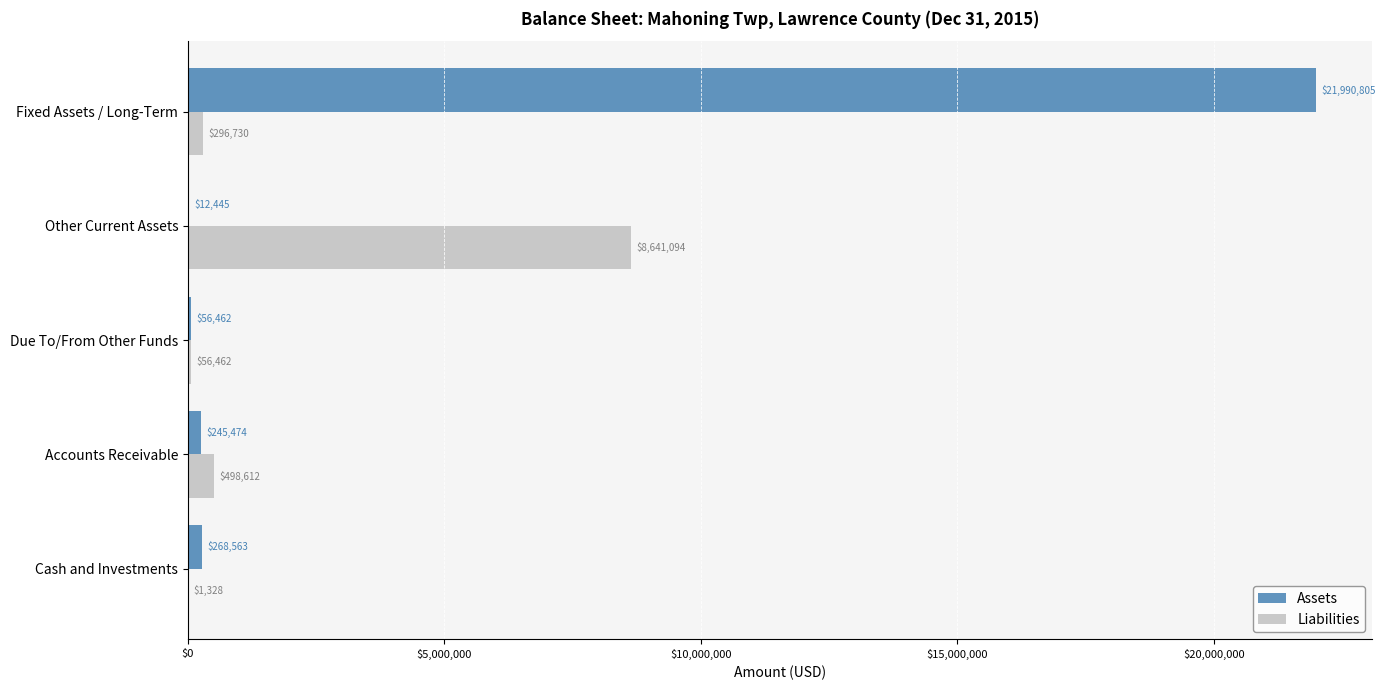

At which label does Assets reach its peak?

Fixed Assets / Long-Term